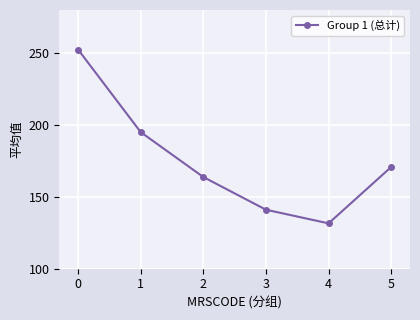

Is it true that the value at 0 is 252.5?

True